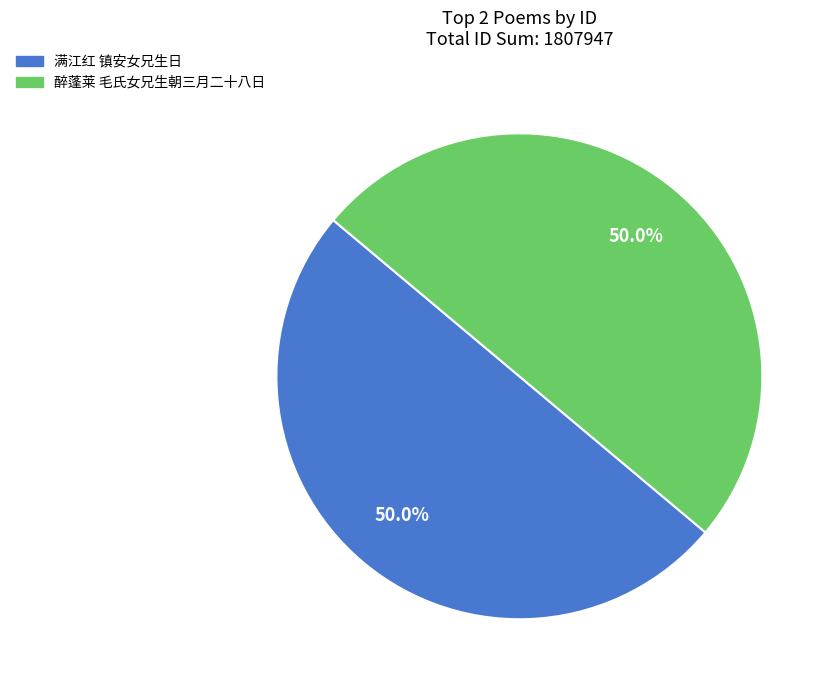

To the nearest percent, what percentage of the pie is 醉蓬莱 毛氏女兄生朝三月二十八日?

50%